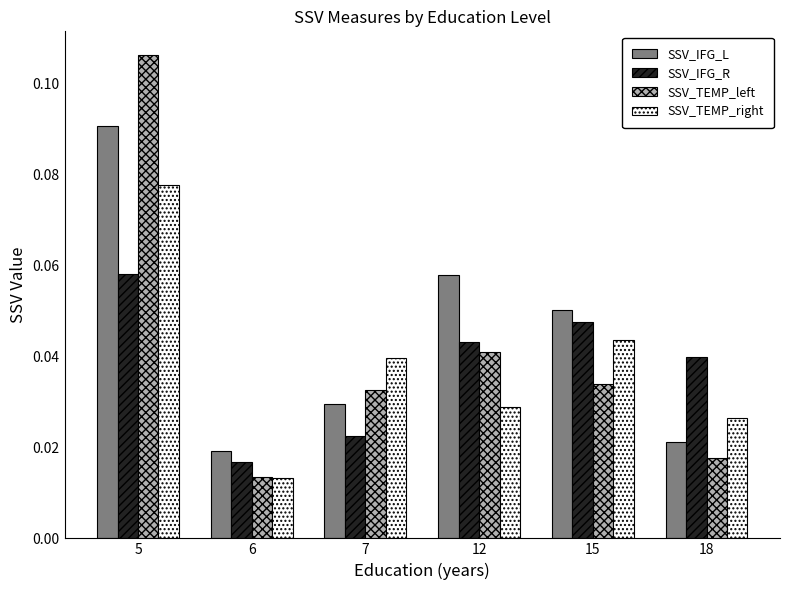

What are all the series names shown in the legend?

SSV_IFG_L, SSV_IFG_R, SSV_TEMP_left, SSV_TEMP_right